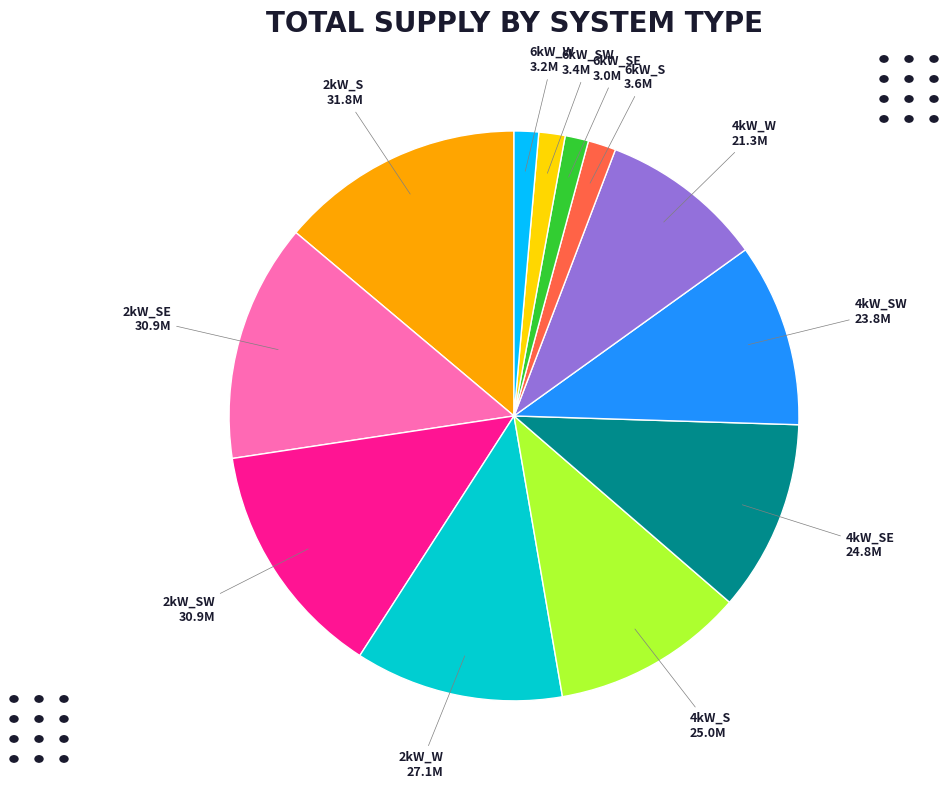

Is there a majority slice in this chart?

No